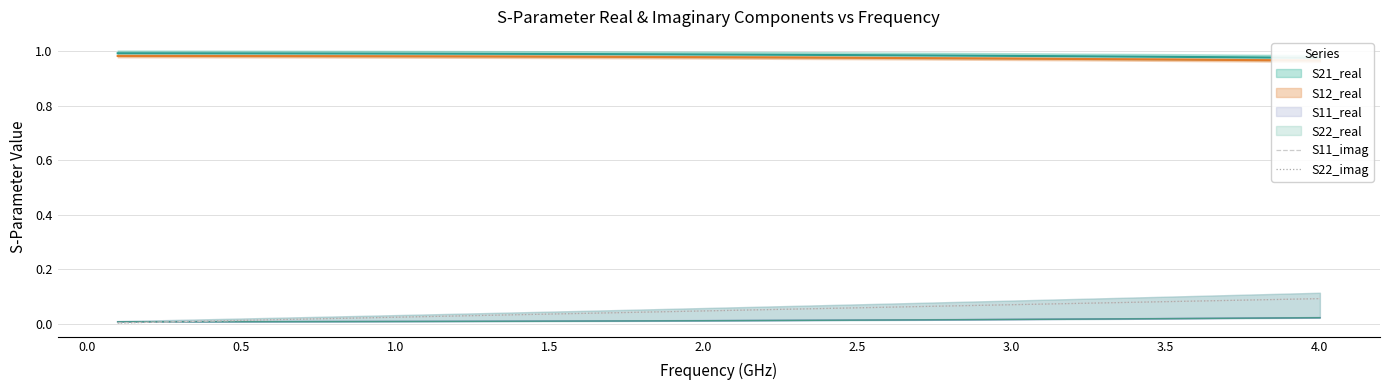

Count the number of categories in the chart.

40